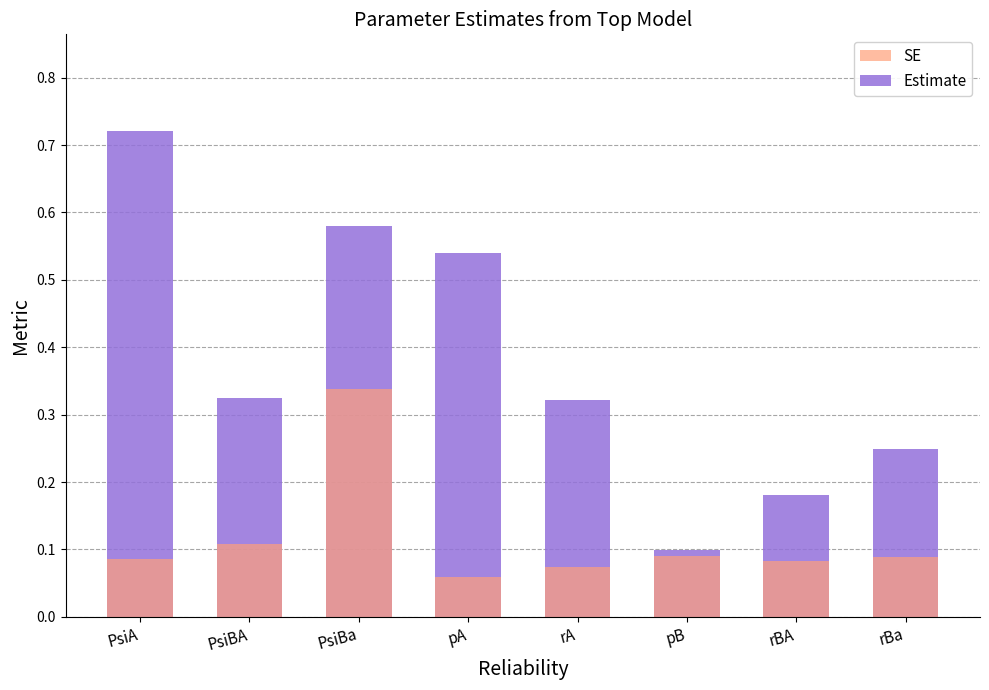

At which label does Estimate reach its peak?

PsiA